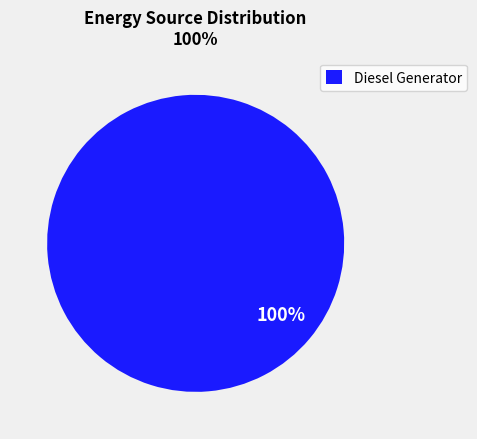

Rank the categories by value from lowest to highest.

Diesel Generator